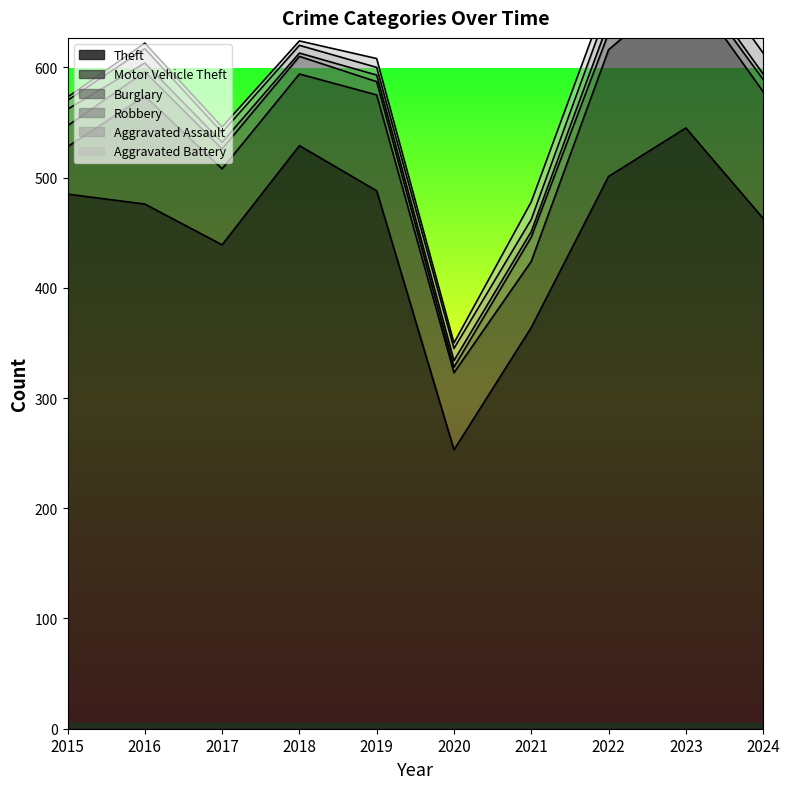

Where does the Robbery series first go above 6?

2015